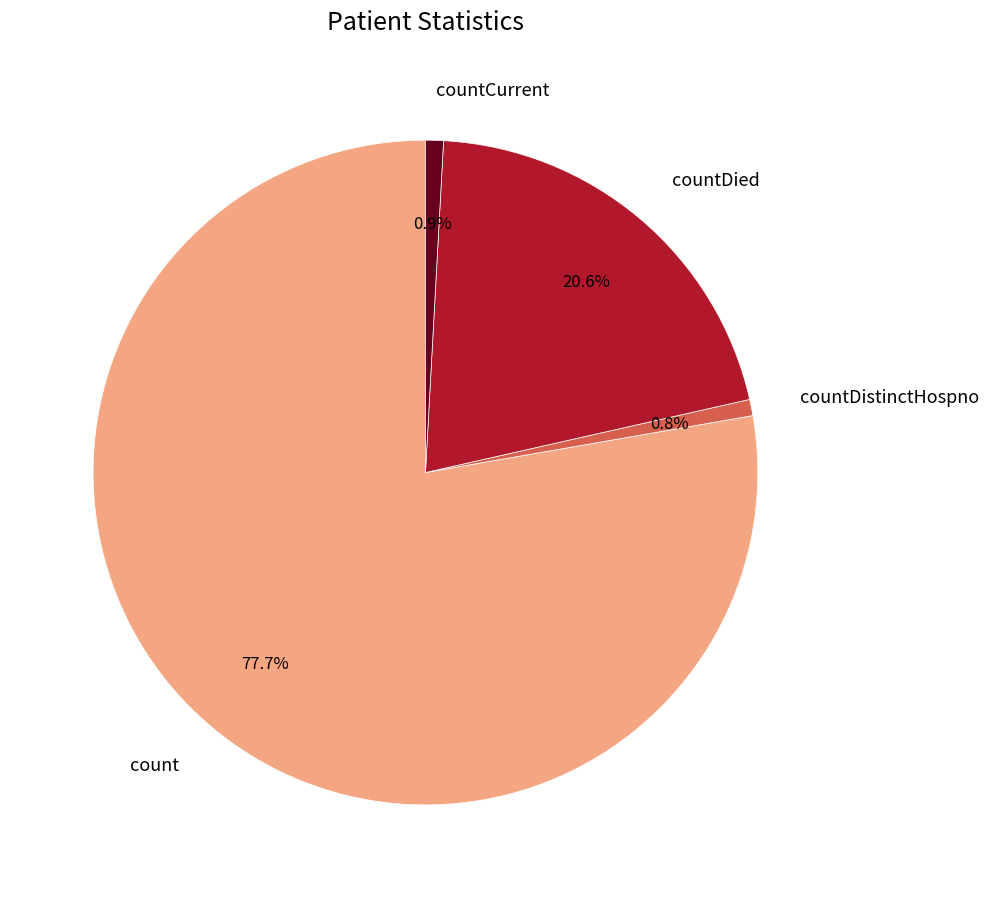

Is there a majority slice in this chart?

Yes